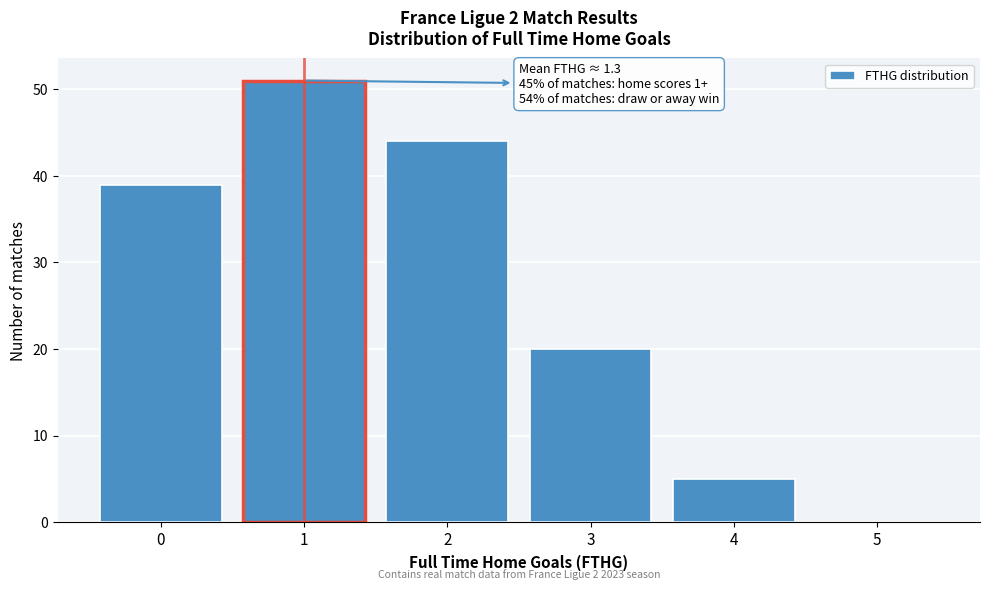

Over which range of the x-axis is the bar tallest?

0.5 to 1.5